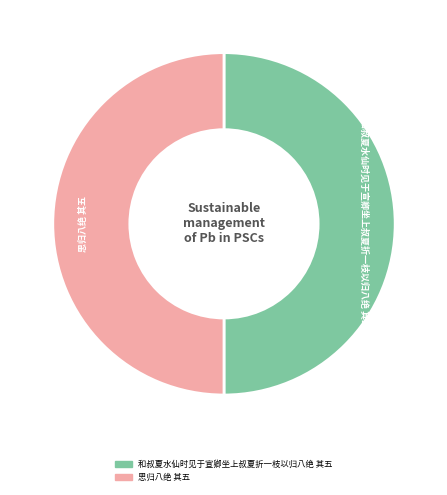

Is it true that 思归八绝 其五 is 65% of the pie?

False